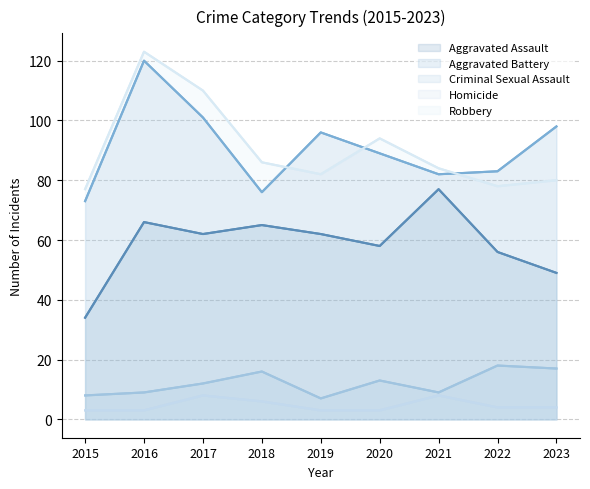

Rank the series at 2018 from lowest to highest value.

Homicide, Criminal Sexual Assault, Aggravated Assault, Aggravated Battery, Robbery